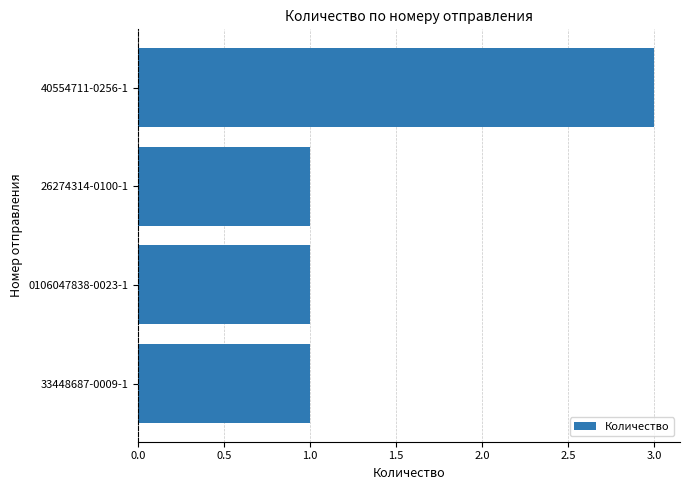

What is the sum of the values at 40554711-0256-1 and 26274314-0100-1?

4